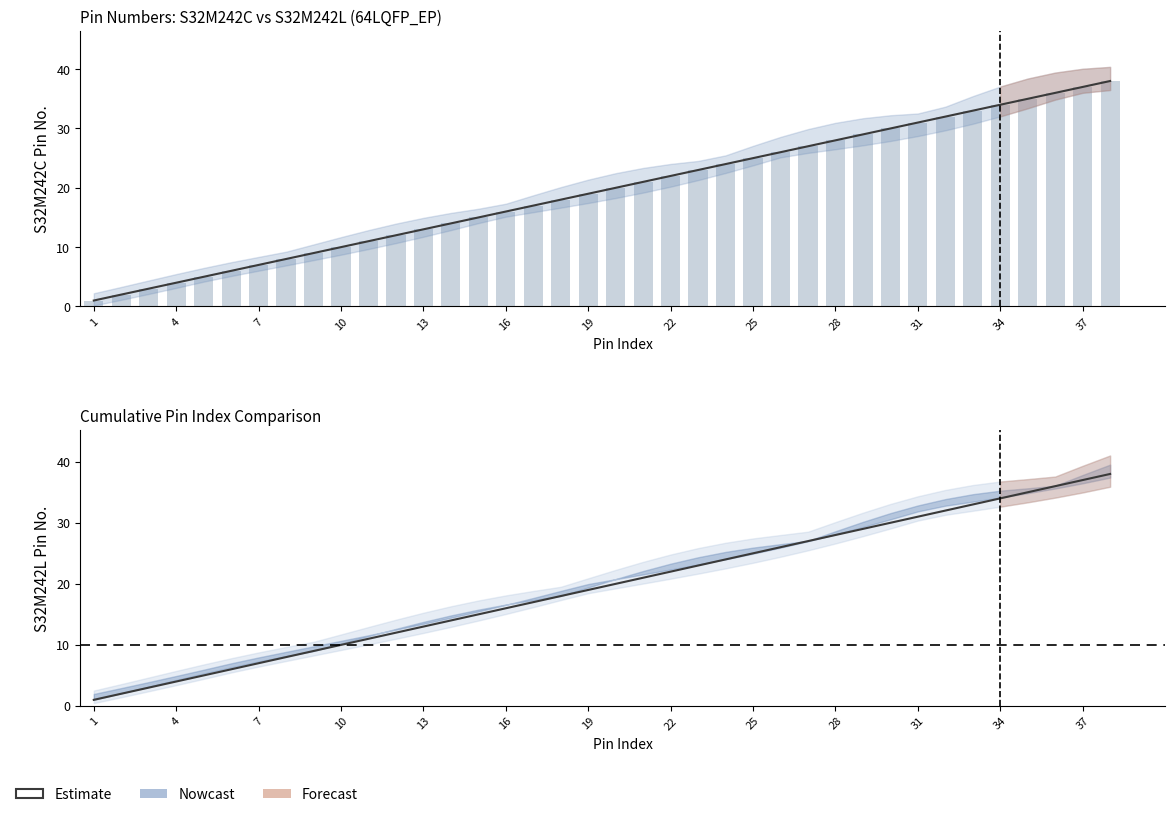

Which series has the largest range (max minus min)?

Estimate